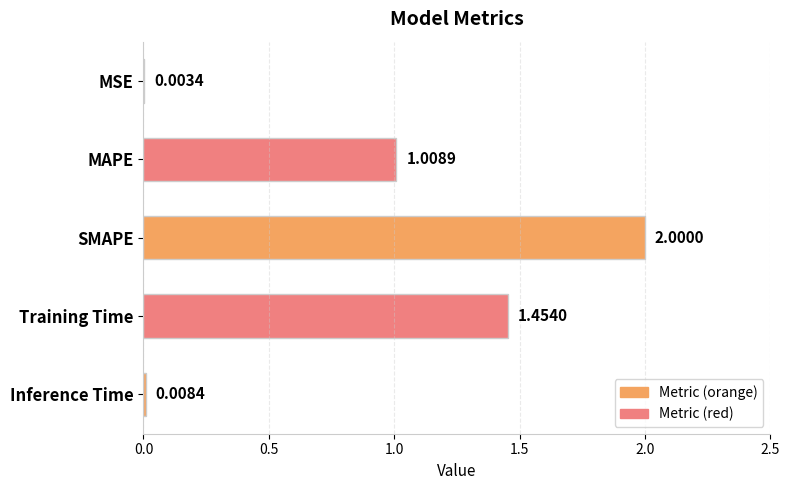

What is the change in value from MAPE to SMAPE?

+1.0